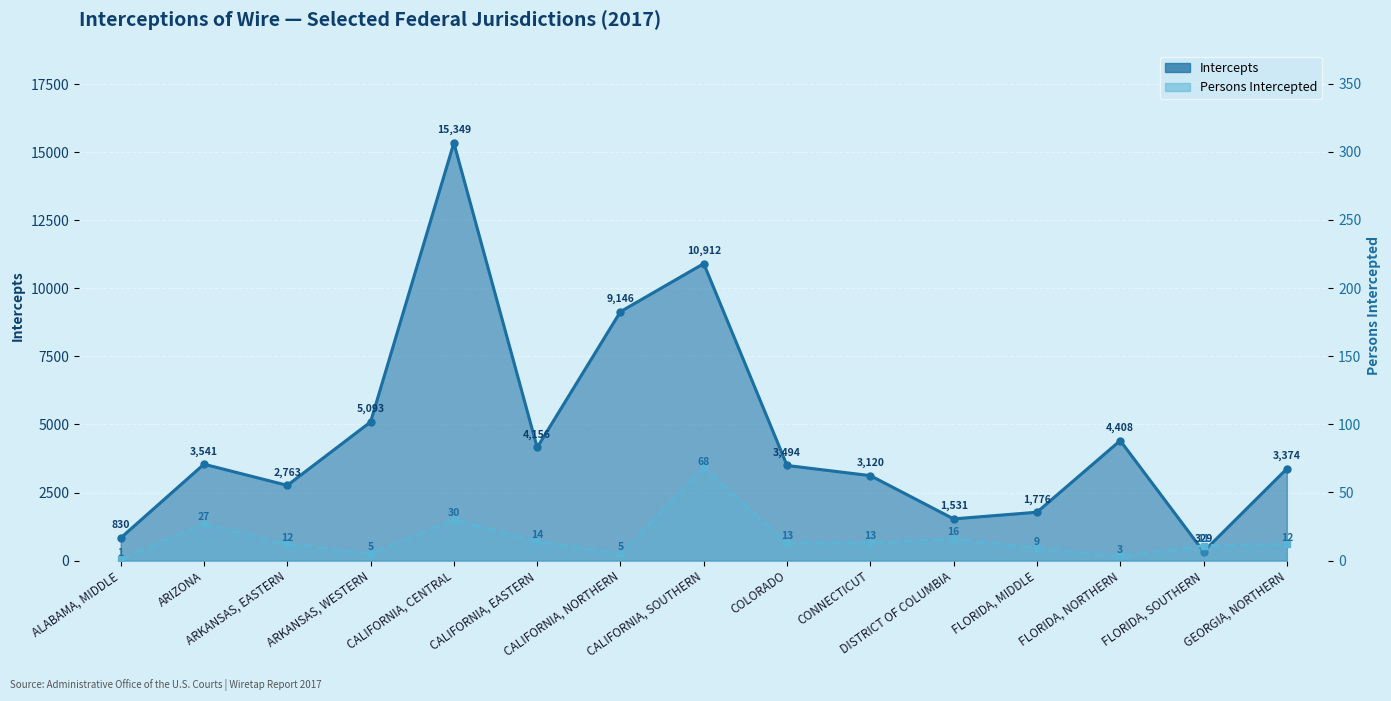

What is the difference between the highest and lowest values at CALIFORNIA, CENTRAL?

15319